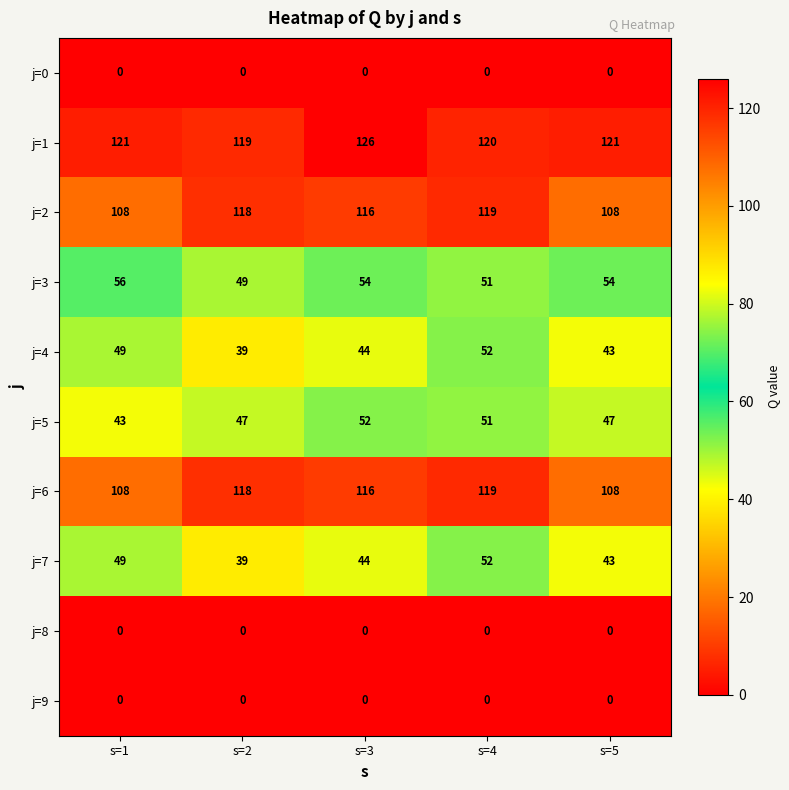

How many categories are shown in the chart?

5